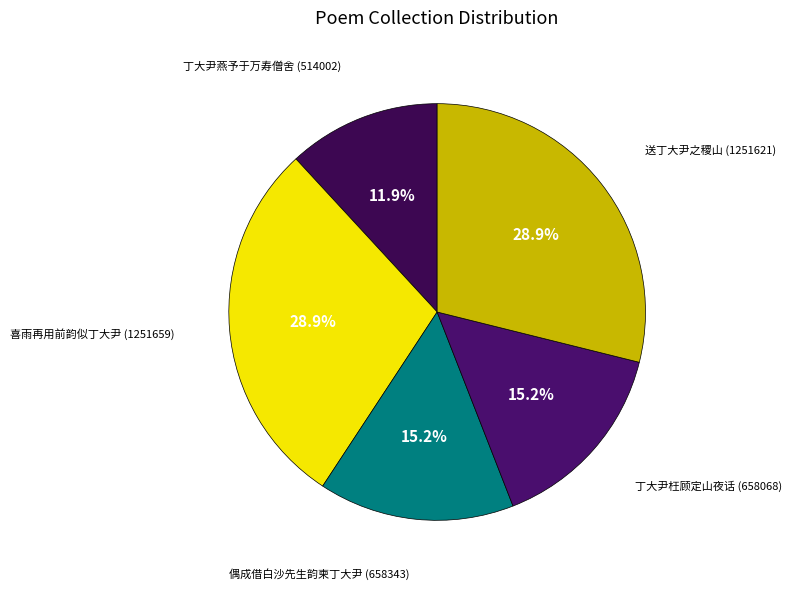

Is the sum of 喜雨再用前韵似丁大尹 and 丁大尹燕予于万寿僧舍 greater than half?

No